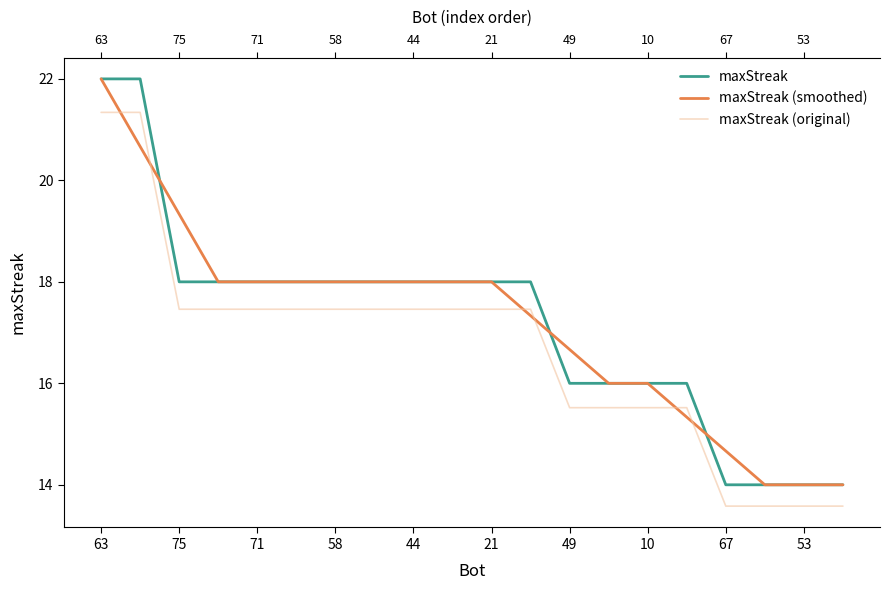

How many lines are shown in the chart?

3